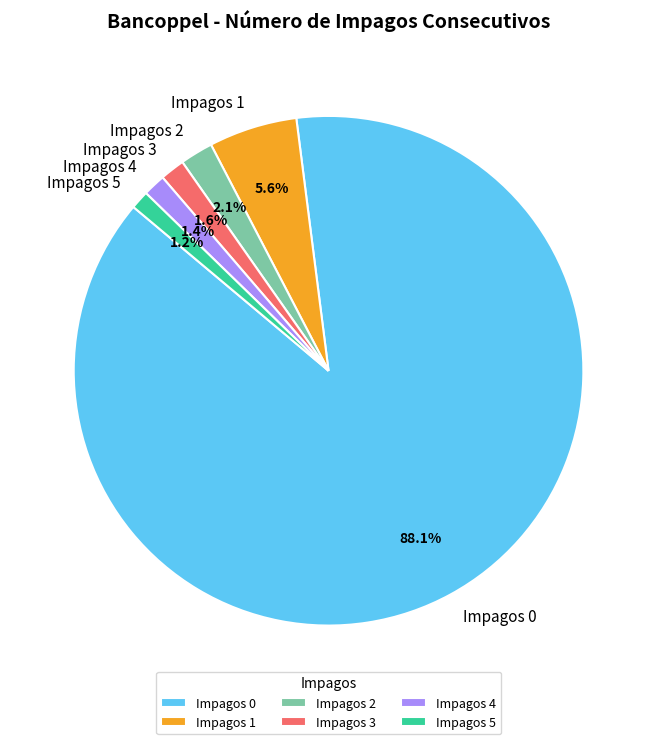

Approximately how many times larger is the value at Impagos 4 compared to Impagos 5?

1.2